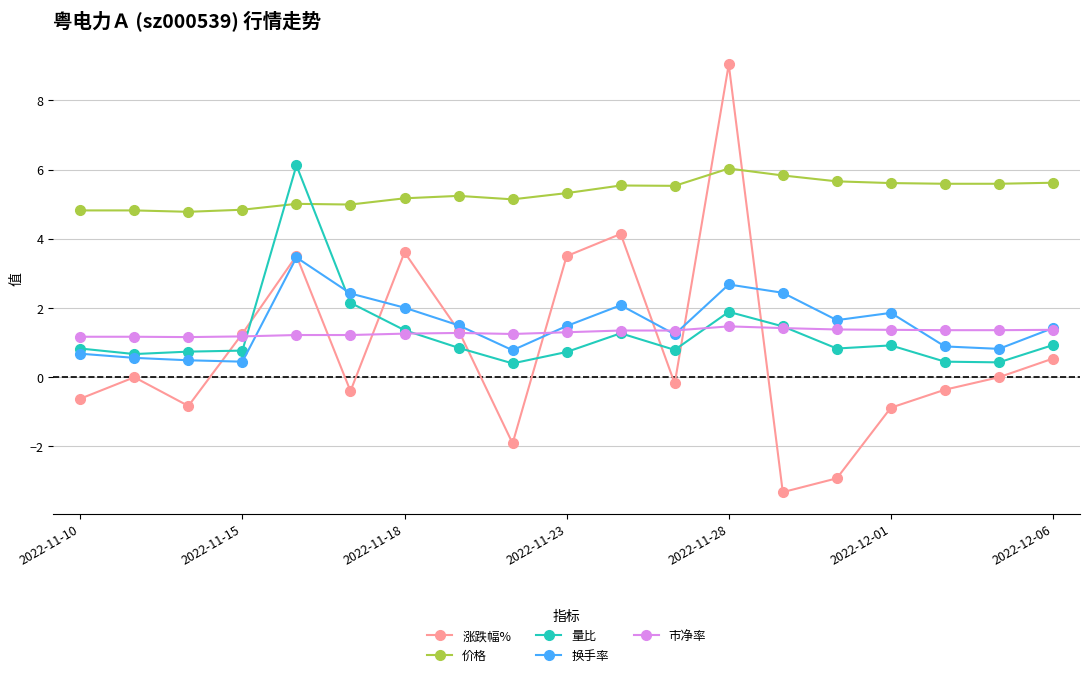

How many data points does each series have?

19